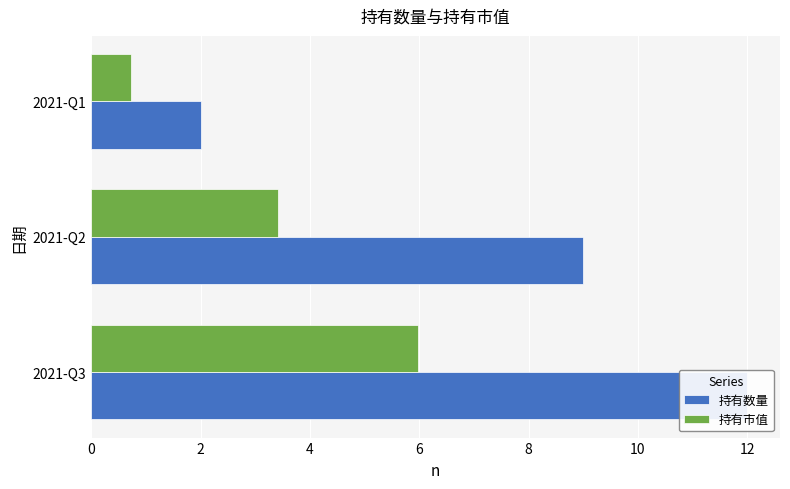

How many 持有市值 values are between 0 and 5?

2